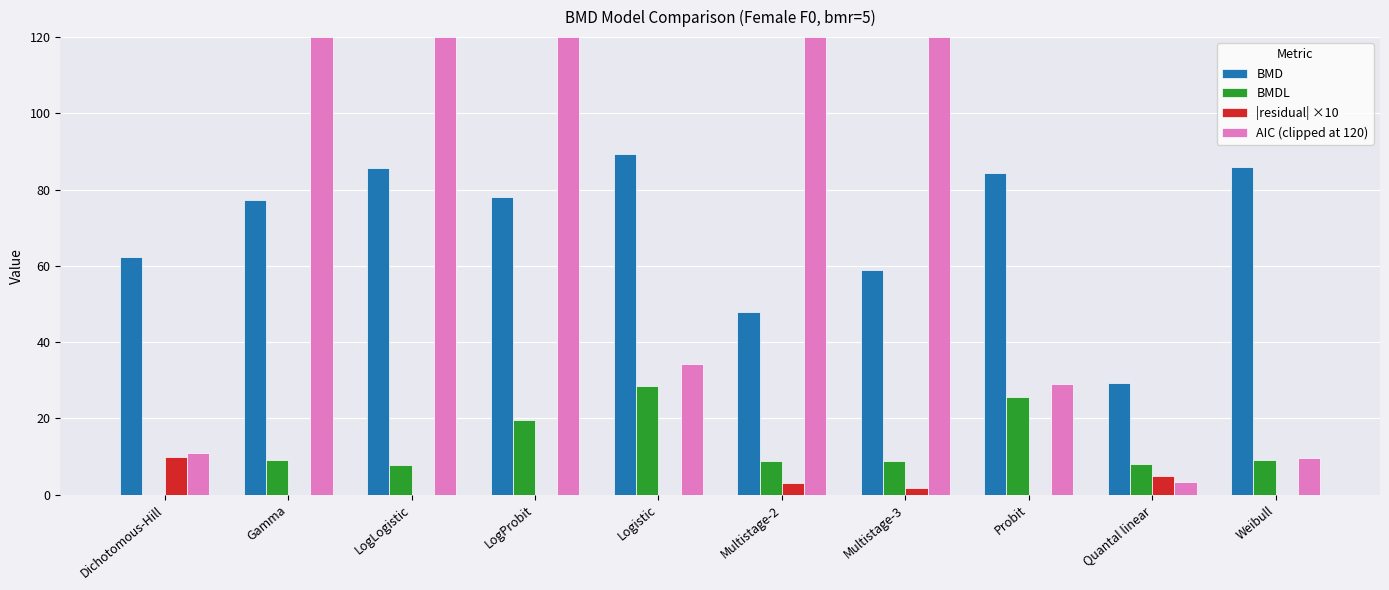

At which label does BMDL reach its peak?

Logistic